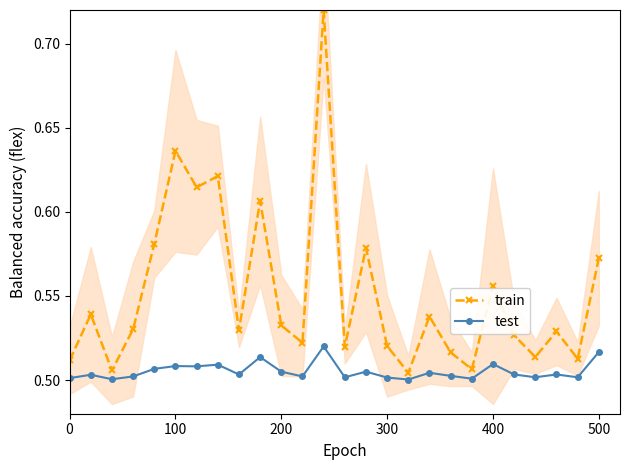

The test series shows 0.5 at 0. True or false?

True